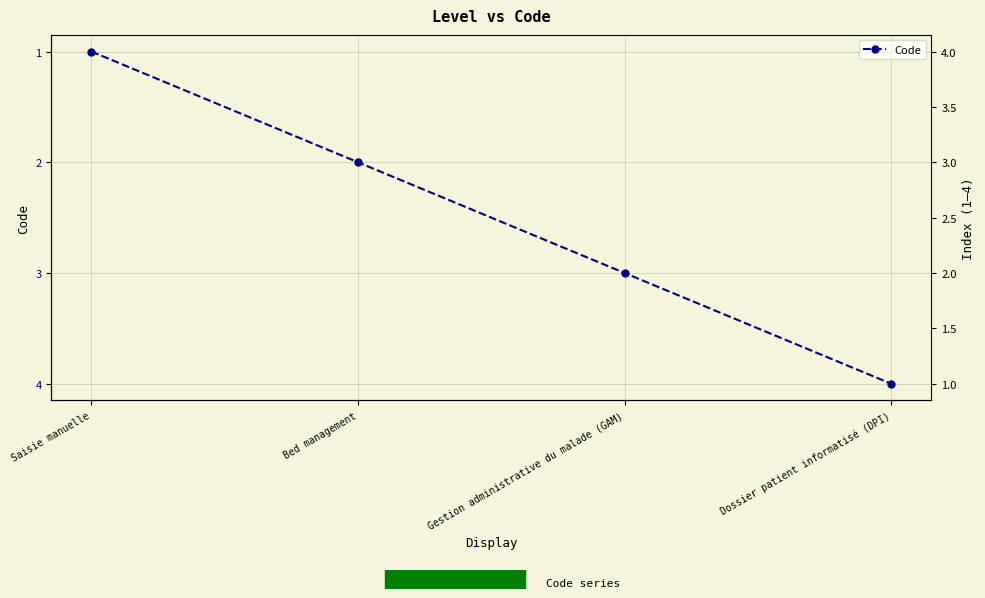

How many series are shown in this chart?

1